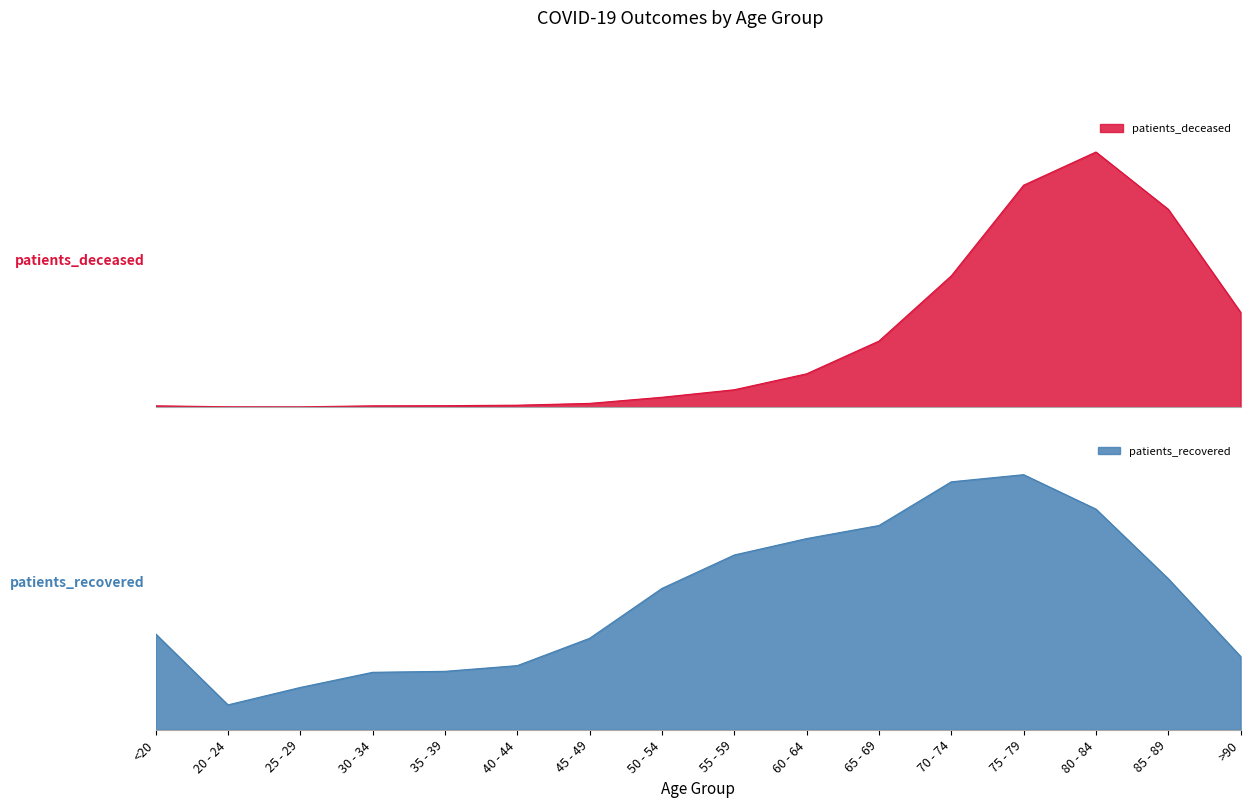

Between 45 - 49 and 65 - 69, which is larger?

65 - 69